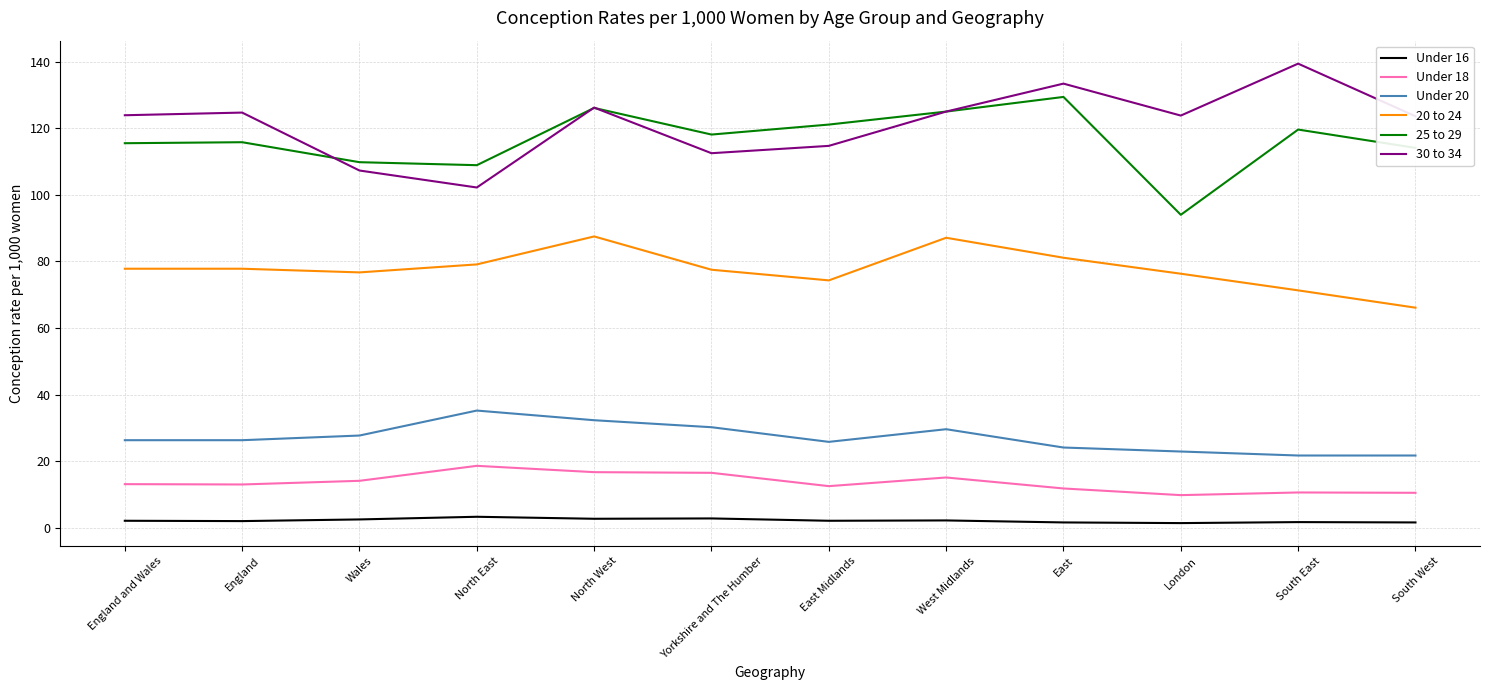

What is the sum of the Under 16 values at England and Yorkshire and The Humber?

4.8